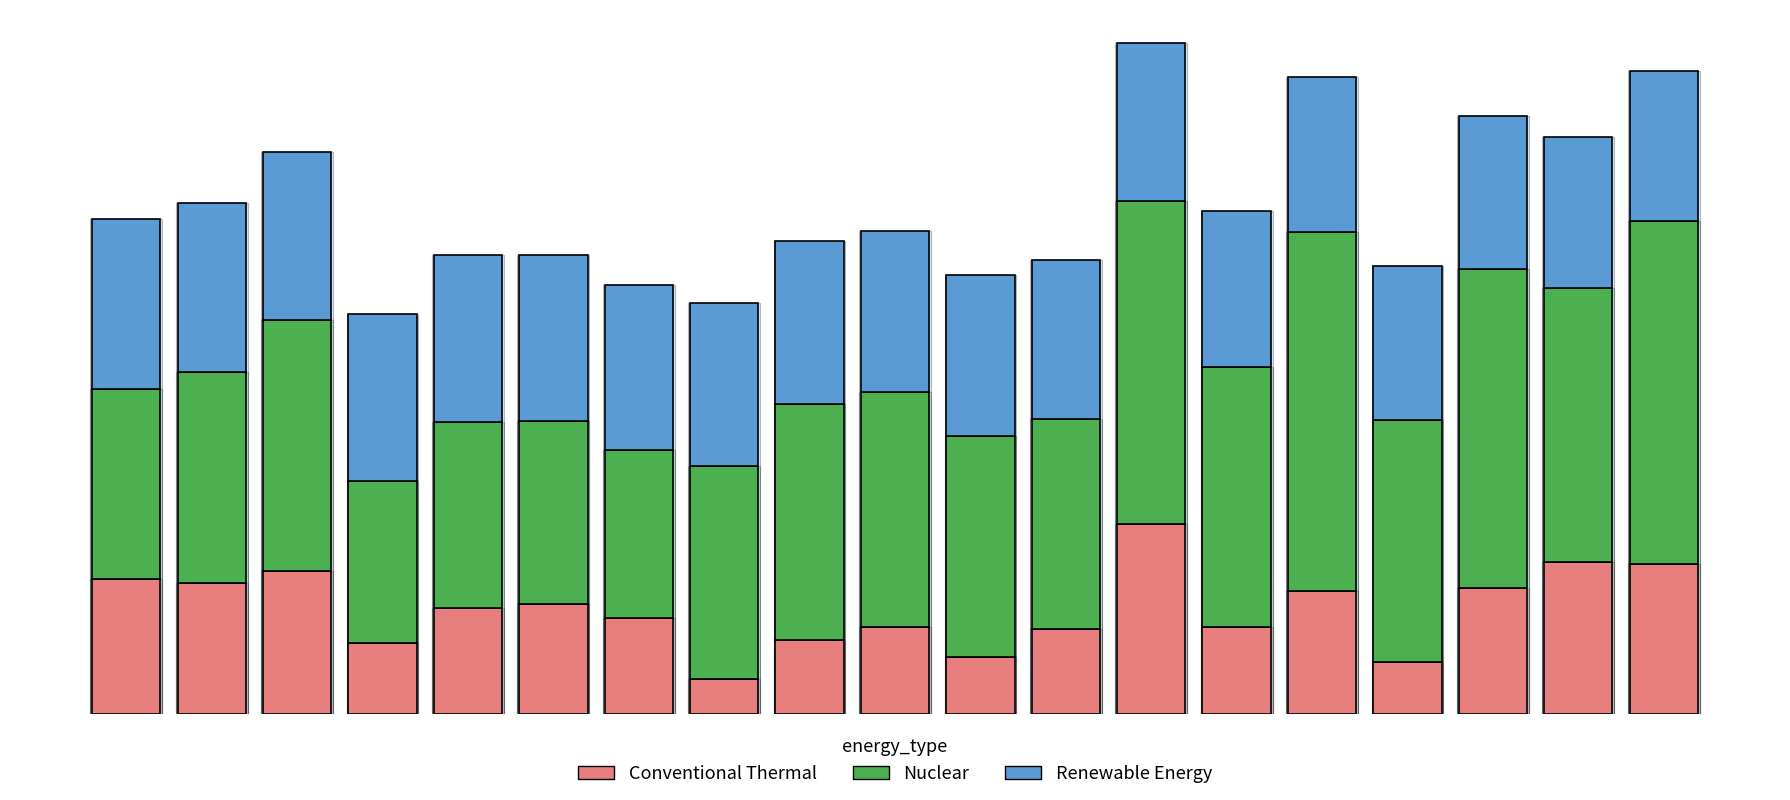

Are the bars horizontal?

No